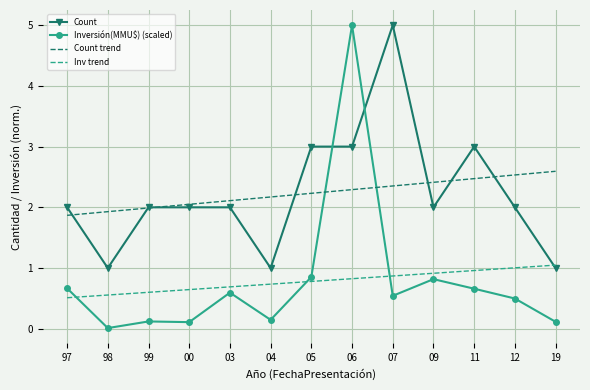

What is the spread (max minus min) of values at 98?

1.9